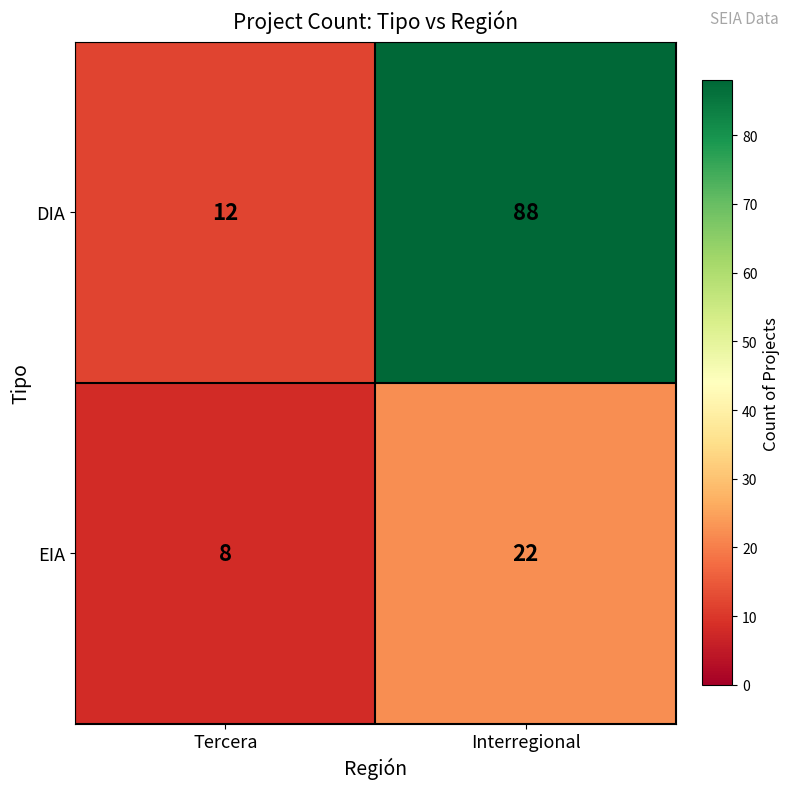

The value of EIA at Interregional is 10. True or false?

False